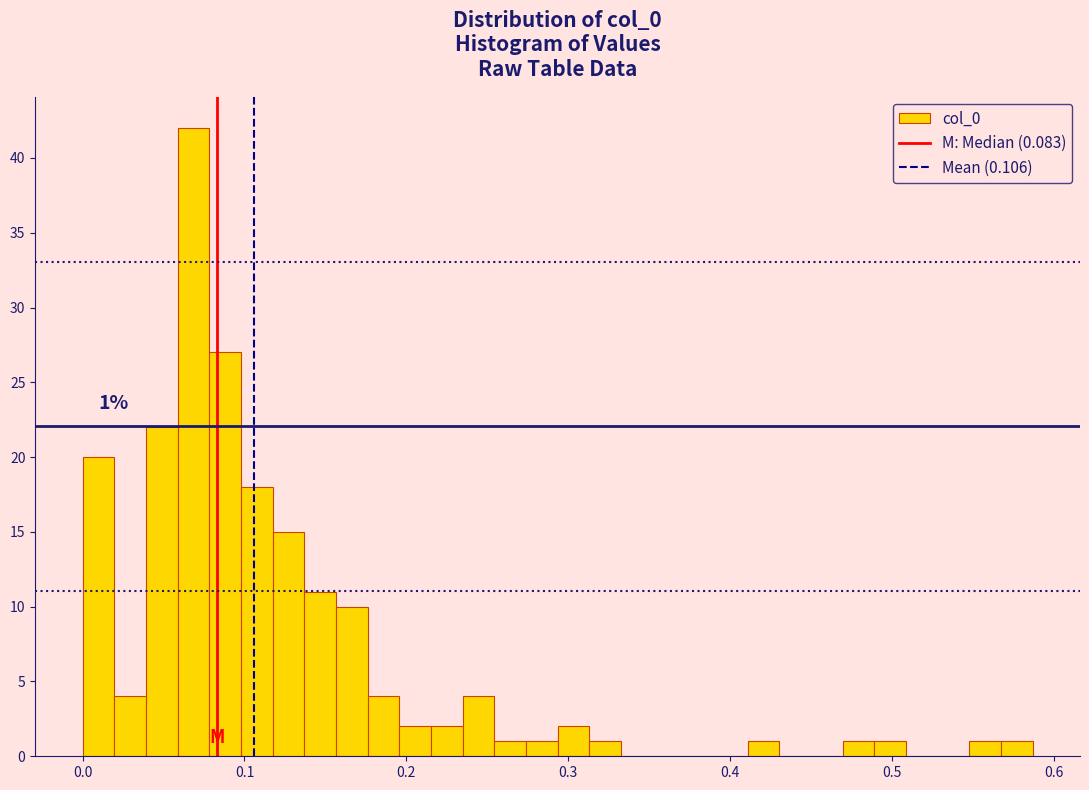

Around what value on the x-axis is the tallest bar? Give the approximate position of its centre, as read against the axis.

0.07